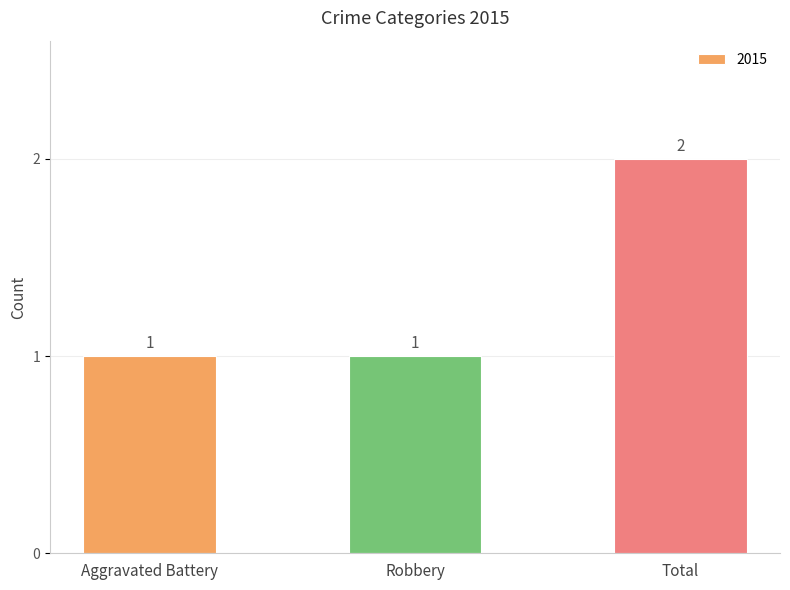

What is the greatest value displayed?

2